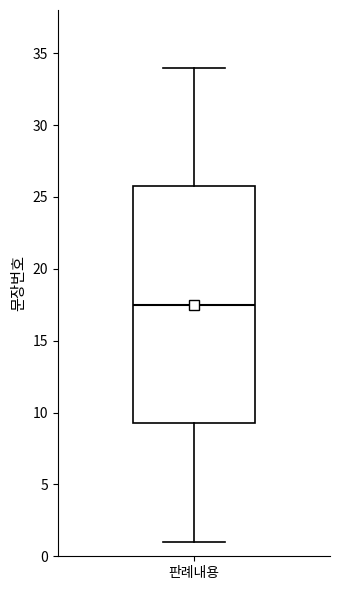

Read this box plot against the y-axis: the position of the median line, the range covered by the box, and the ends of both whiskers. The values are not printed on the chart, so give them approximately, as read against the axis.

median 17.5, box 9.5 to 26.0, whiskers 1.0 to 34.0